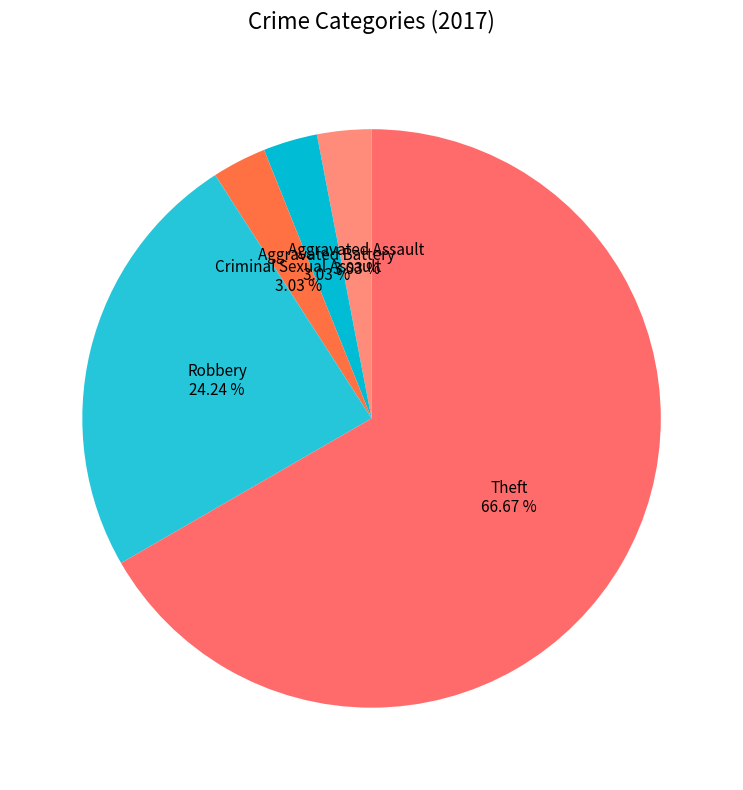

Which slice is the largest?

Theft